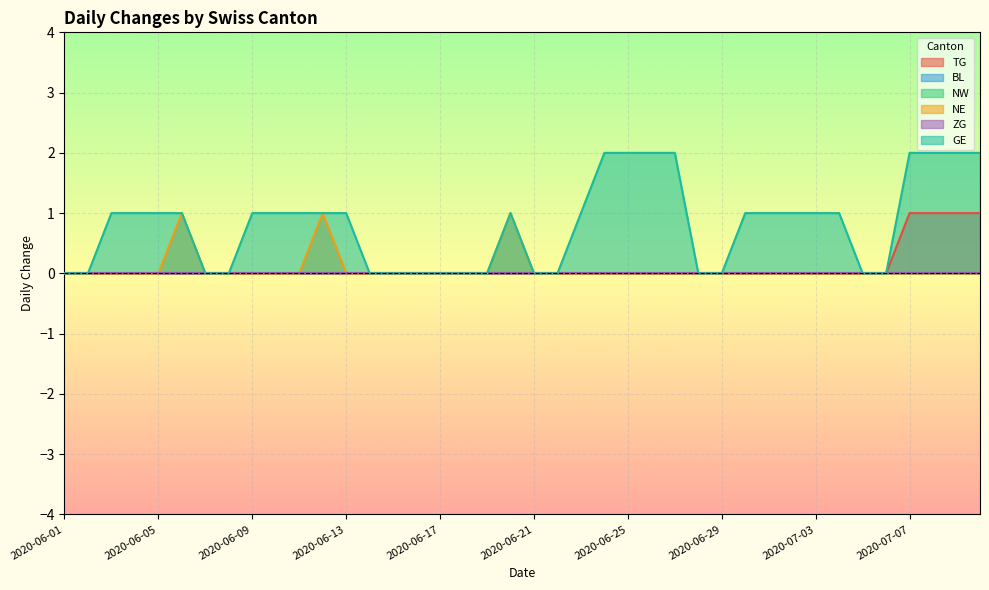

At which label is NE closest to 0?

2020-06-01